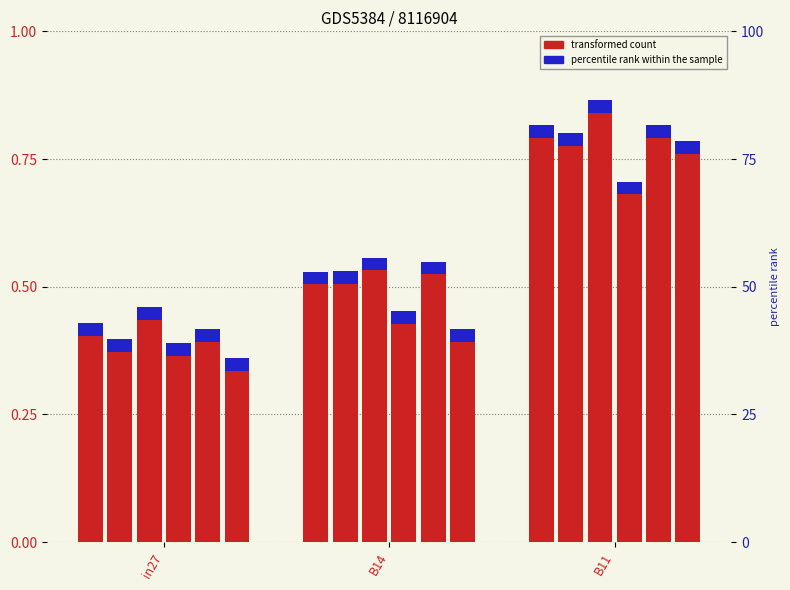

What is the spread (max minus min) of values at B11?

0.2